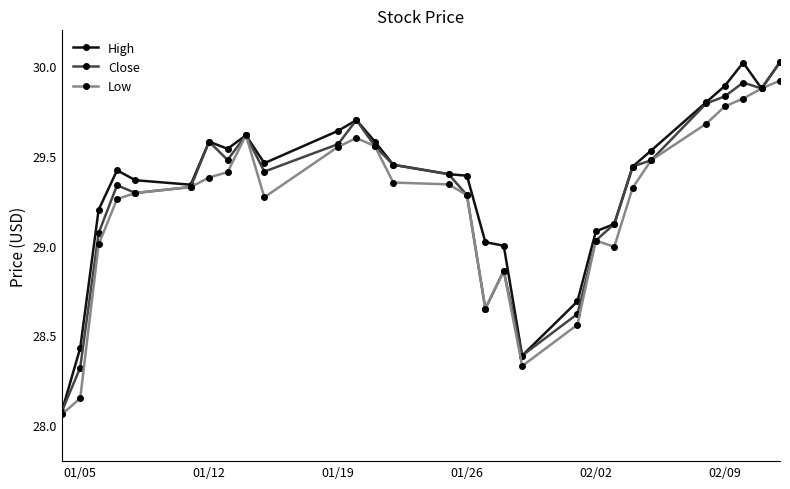

What is the maximum value for High?

30.0